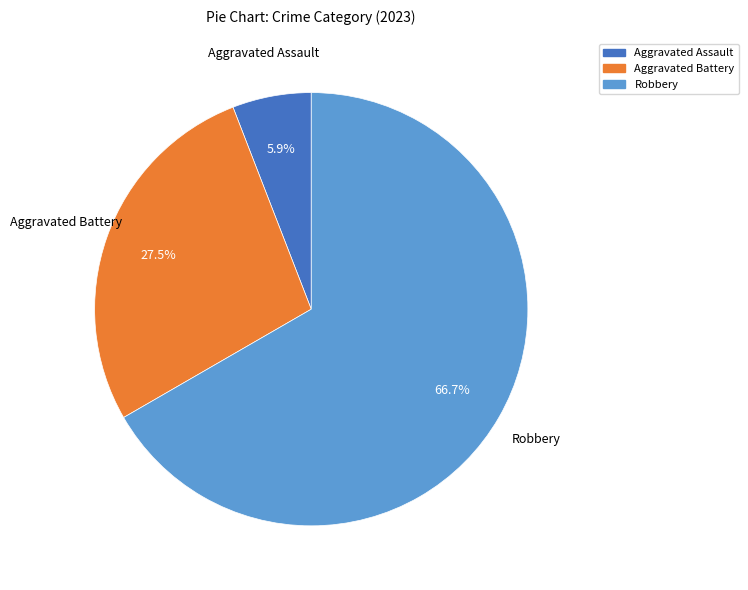

Which slice represents more than half of the pie?

Robbery